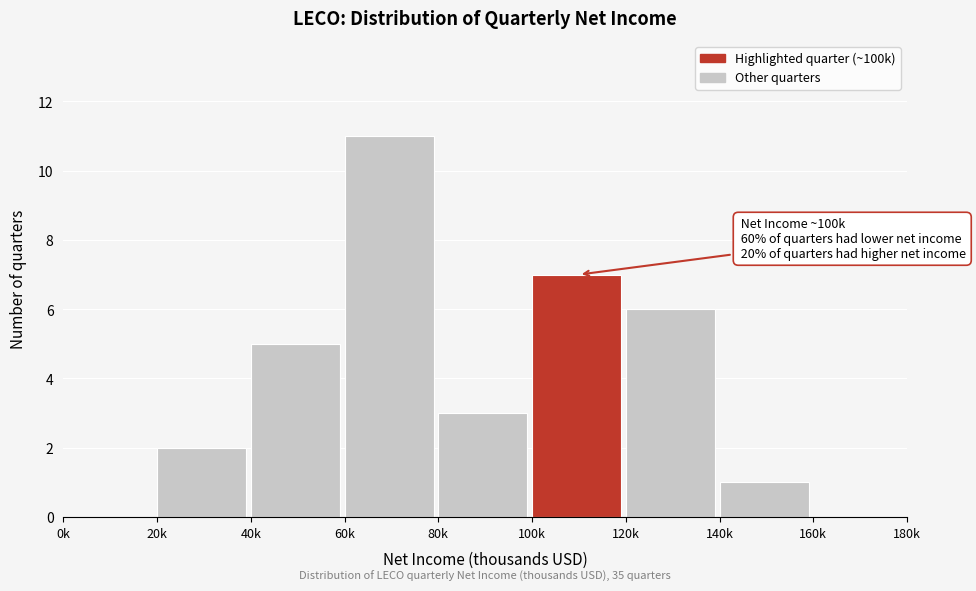

Reading left to right, what are all the values shown in this chart?

0k=0	20k=2	40k=5	60k=11	80k=3	100k=7	120k=6	140k=1	160k=0